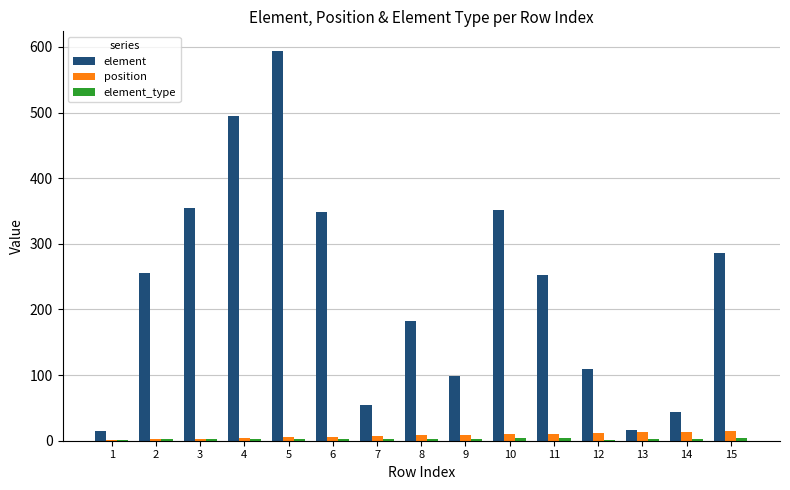

Which series has the widest spread of values?

element